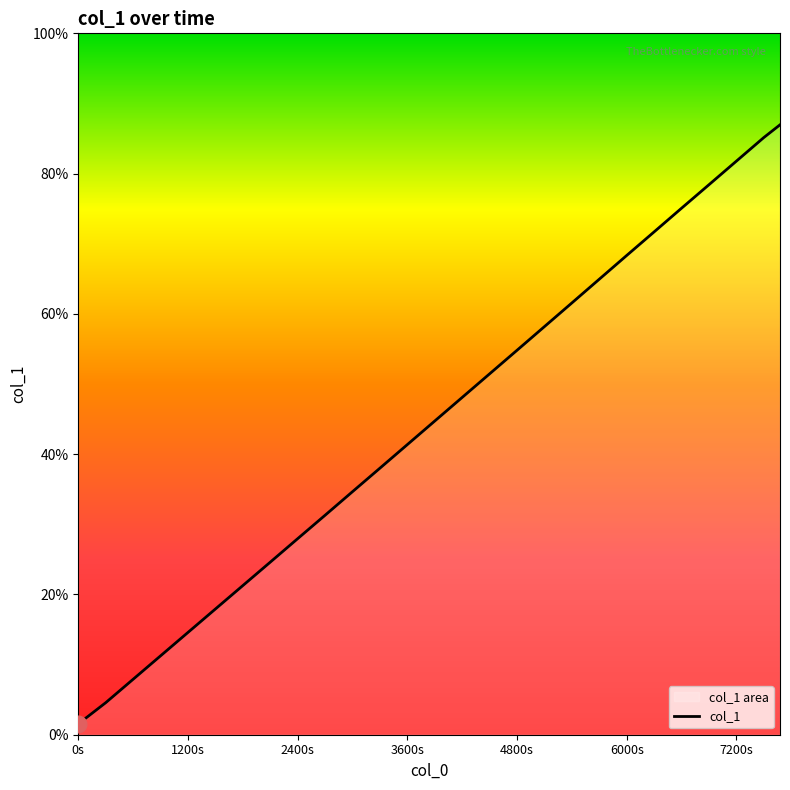

The value at 9 is 4.8. True or false?

False